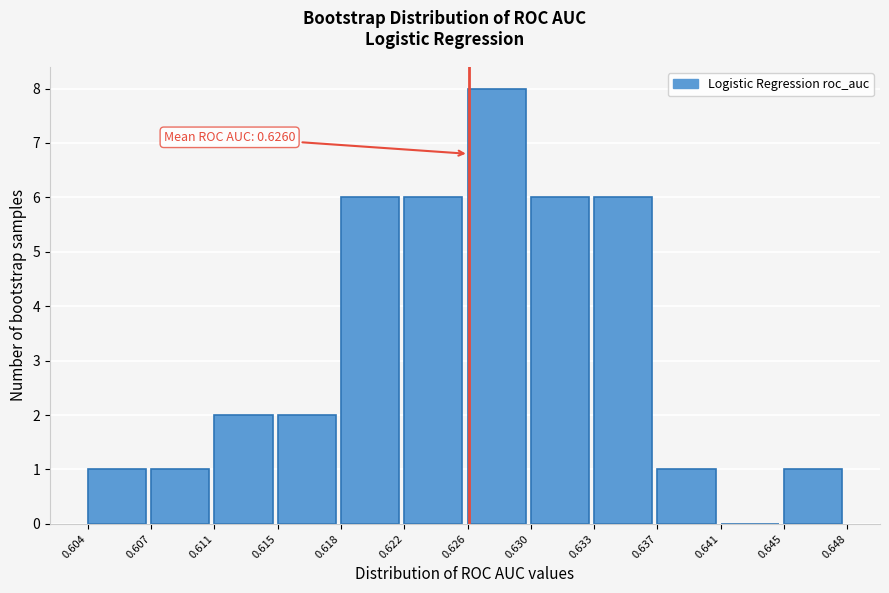

Over which range of the x-axis is the bar tallest?

0.626 to 0.630